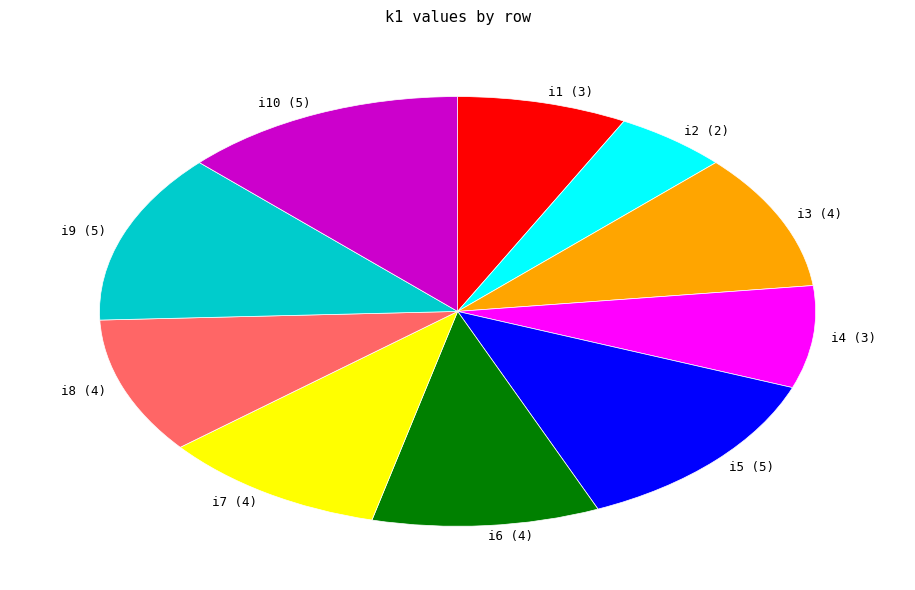

Combined, do i7 and i5 account for over 50%?

No